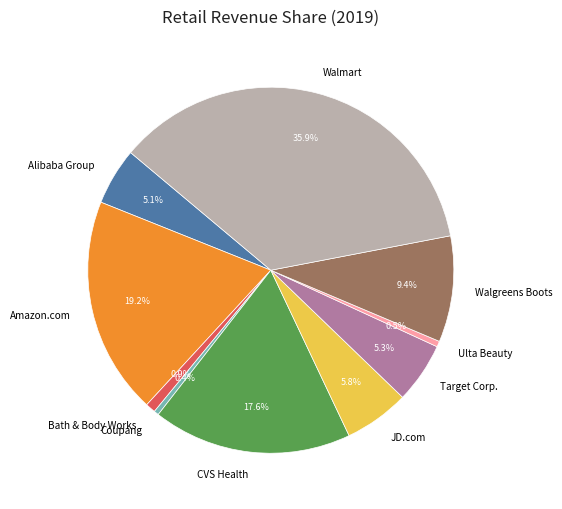

To the nearest percent, what is the difference between the largest and smallest slice percentages?

35%